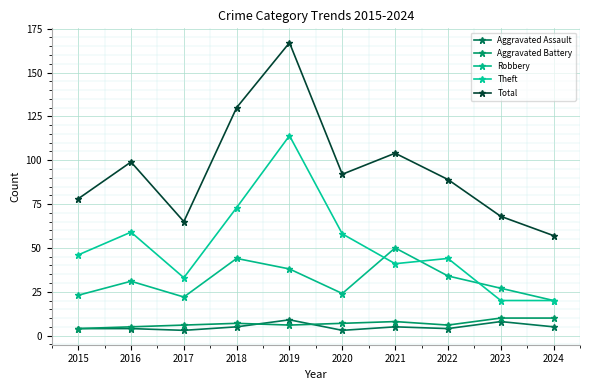

Reading right to left, list all the values displayed in this chart.

Aggravated Assault: 2024=5	2023=8	2022=4	2021=5	2020=3	2019=9	2018=5	2017=3	2016=4	2015=4
Aggravated Battery: 2024=10	2023=10	2022=6	2021=8	2020=7	2019=6	2018=7	2017=6	2016=5	2015=4
Robbery: 2024=20	2023=27	2022=34	2021=50	2020=24	2019=38	2018=44	2017=22	2016=31	2015=23
Theft: 2024=20	2023=20	2022=44	2021=41	2020=58	2019=114	2018=73	2017=33	2016=59	2015=46
Total: 2024=57	2023=68	2022=89	2021=104	2020=92	2019=167	2018=130	2017=65	2016=99	2015=78